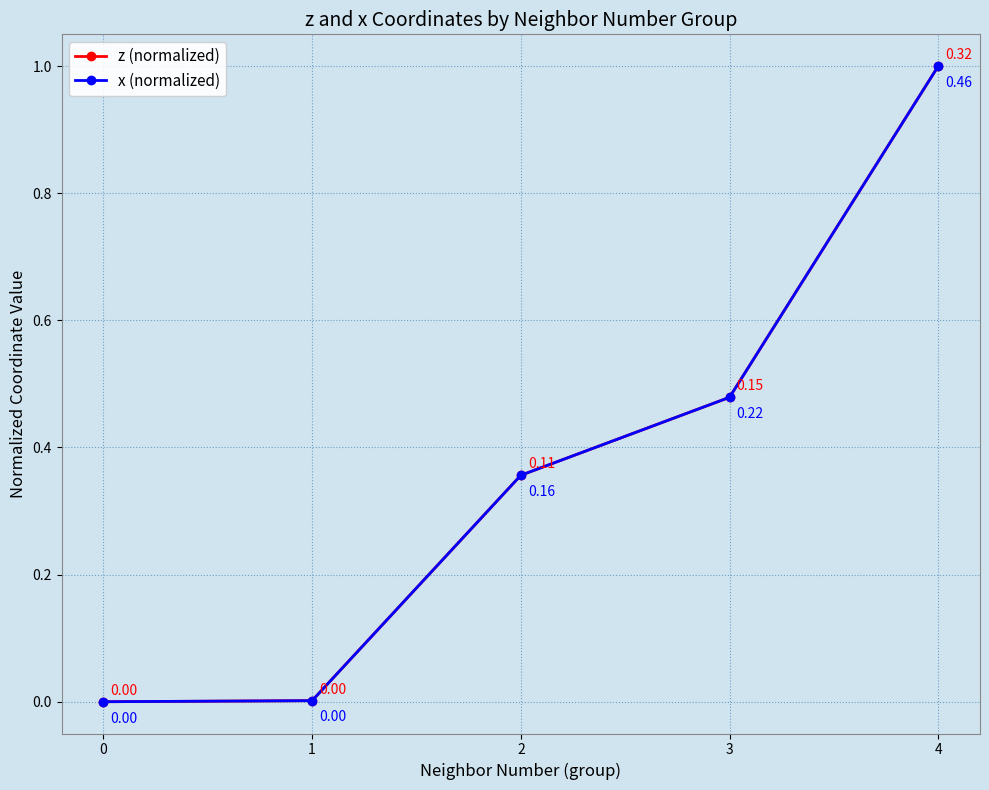

What is the sum of the z (normalized) values at 0 and 3?

0.5